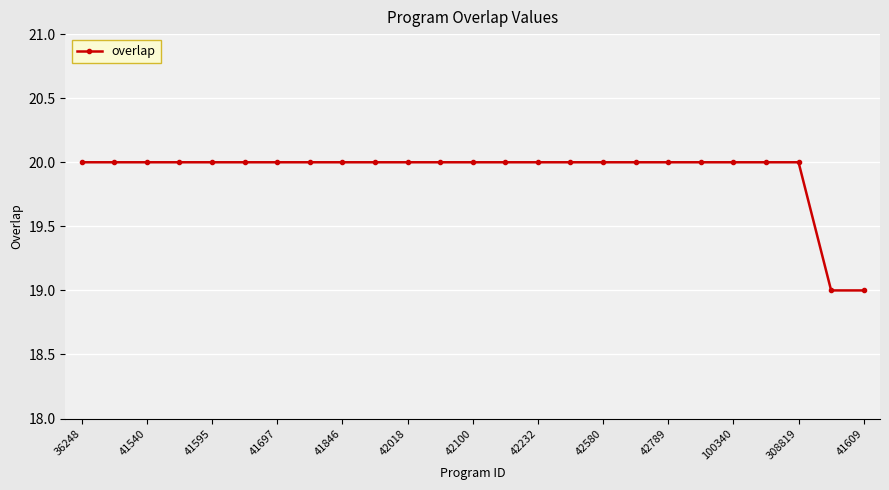

How many distinct data groups are displayed?

1